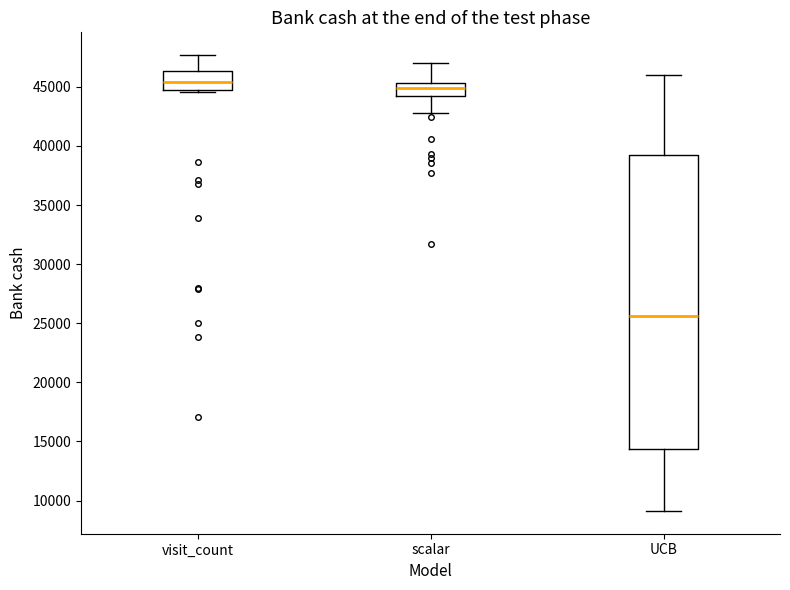

Which box's median line is the highest?

visit_count